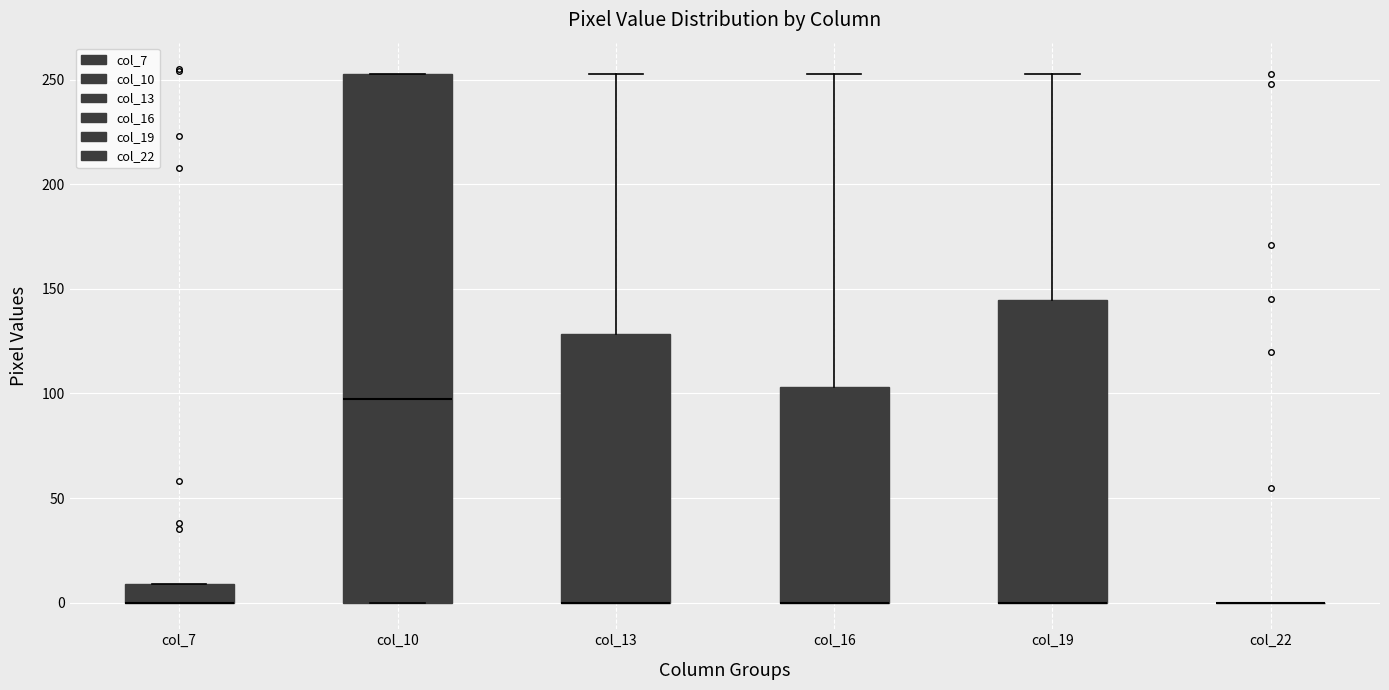

Which box is the tallest, from its lower edge to its upper edge?

col_10